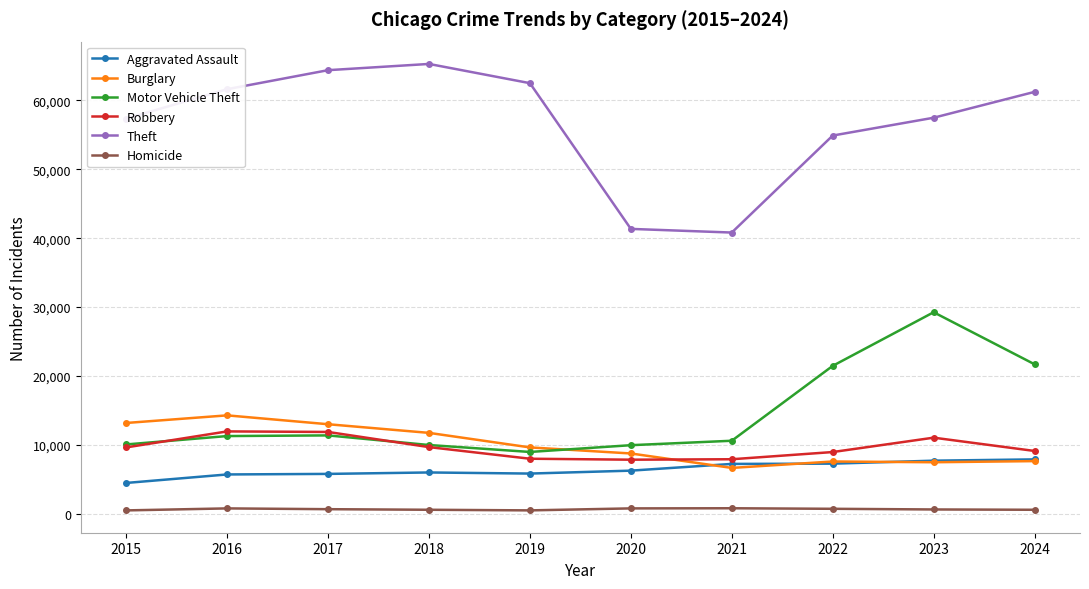

In Motor Vehicle Theft, how many points are higher than both neighbors (excluding endpoints)?

2